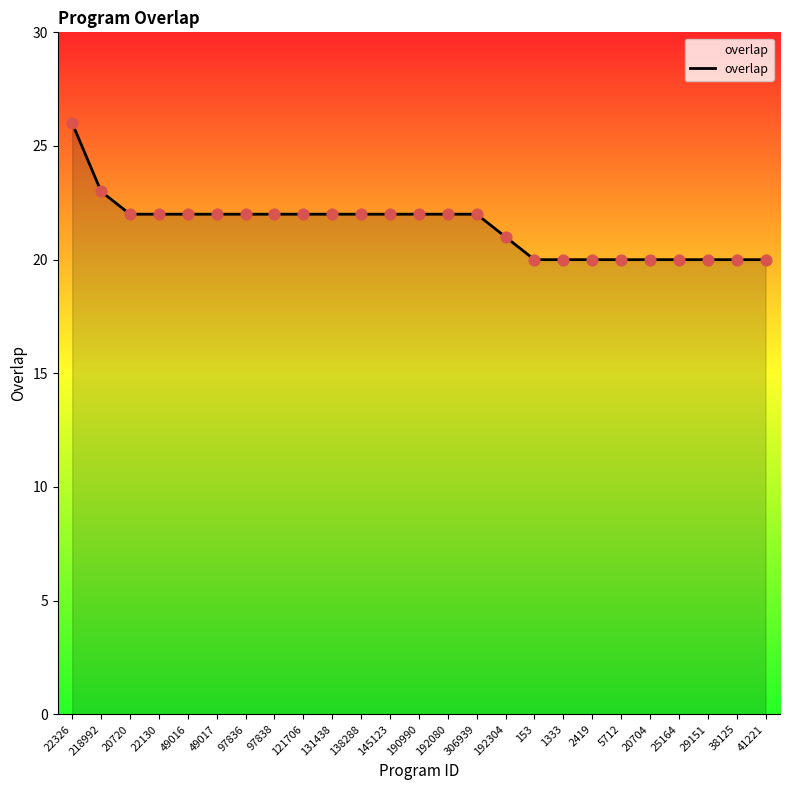

What is the ratio of the value at 97836 to the value at 306939?

1.0